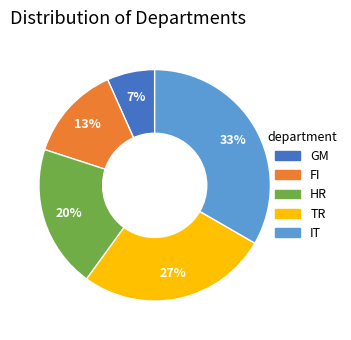

To the nearest percent, what is the difference between the GM and HR slice percentages?

13%